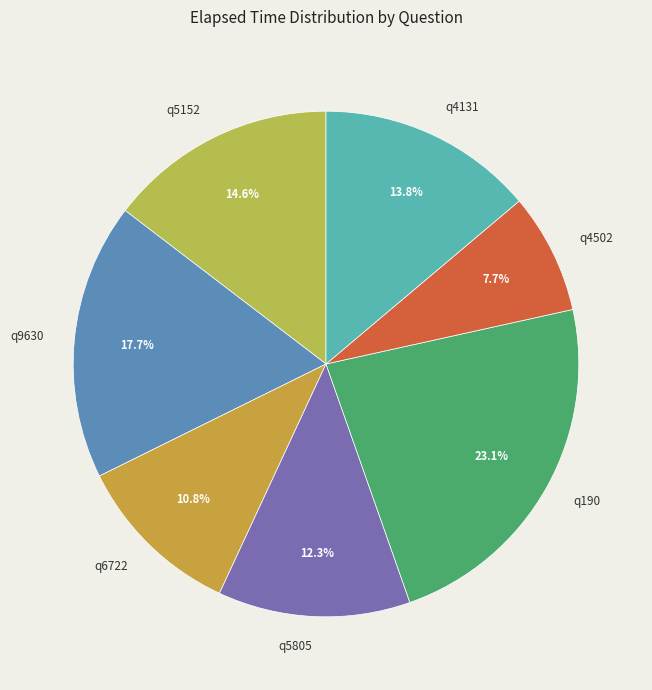

Approximately how many times larger is the value at q6722 compared to q4502?

1.4